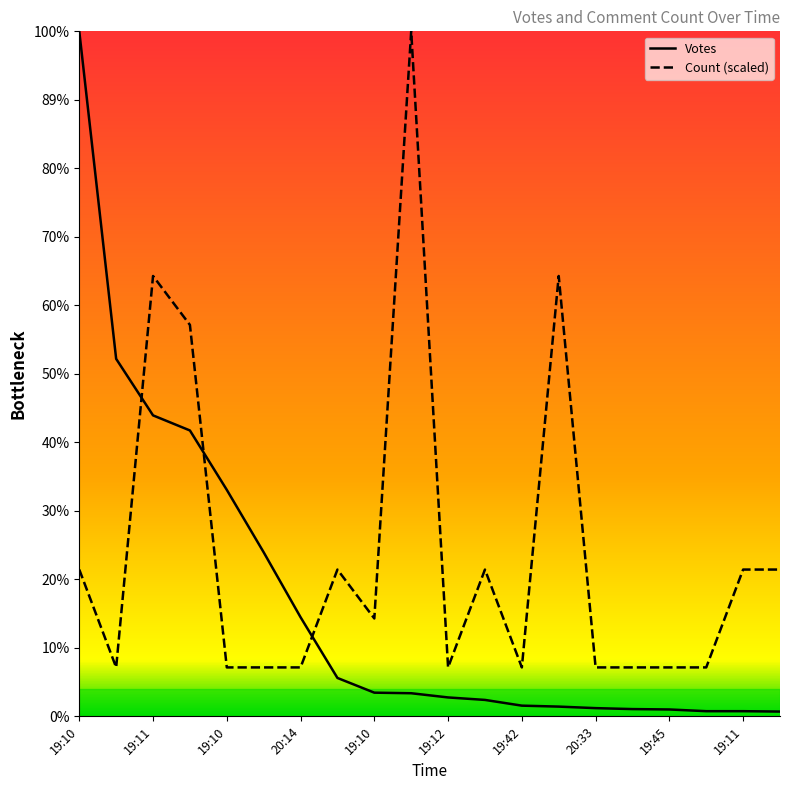

True or false: Count has a value of 1213.1 at 19:10.

False